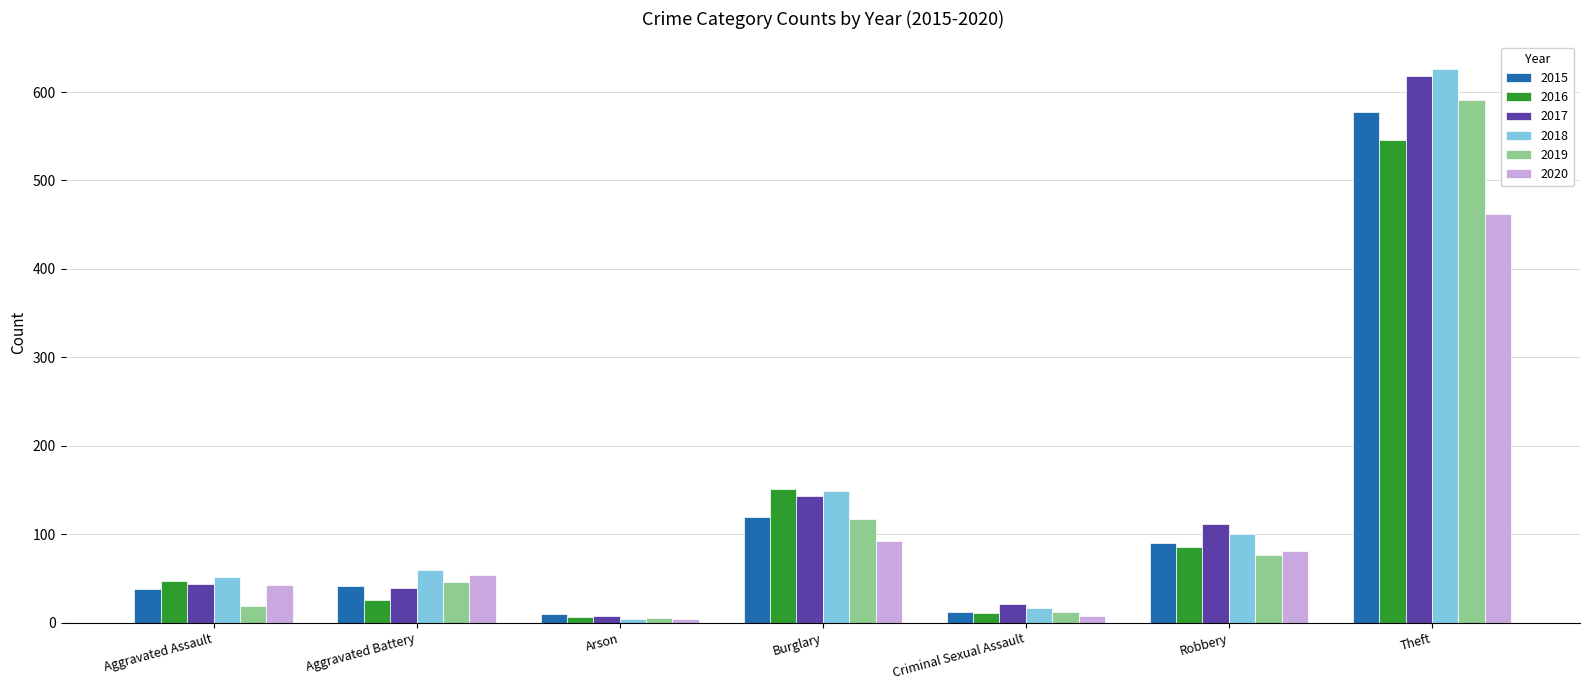

What are all the series names shown in the legend?

2015, 2016, 2017, 2018, 2019, 2020